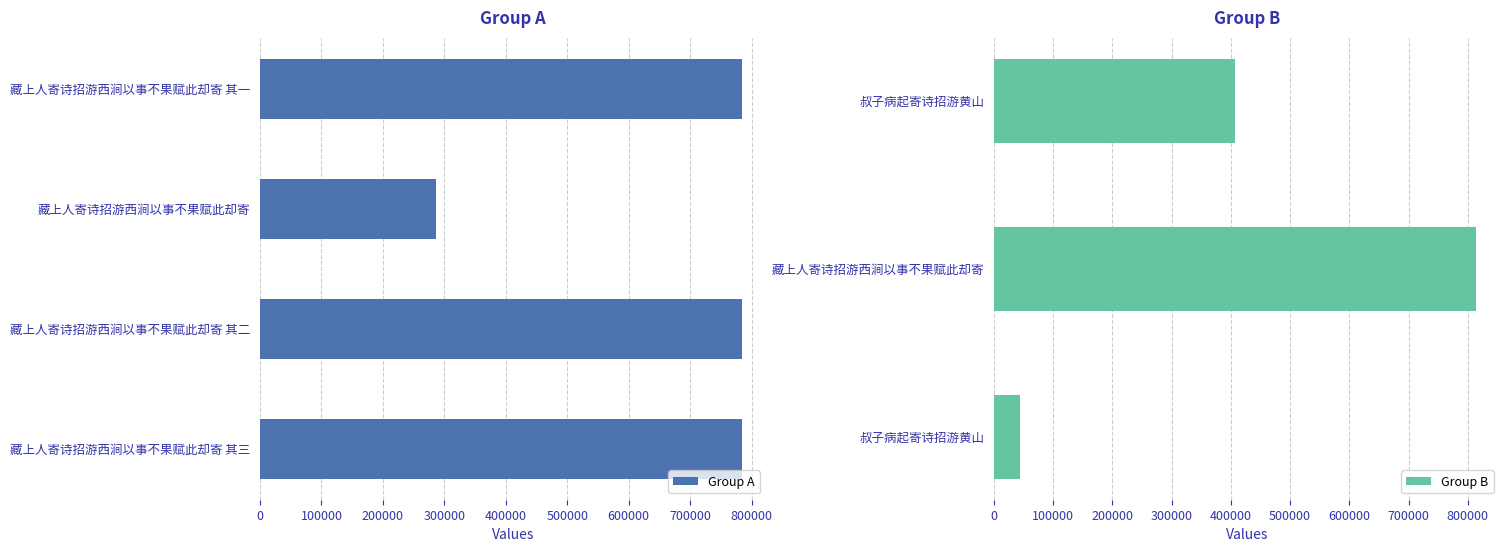

List the labels in order of value, largest first.

藏上人寄诗招游西涧以事不果赋此却寄, 藏上人寄诗招游西涧以事不果赋此却寄 其三, 藏上人寄诗招游西涧以事不果赋此却寄 其二, 藏上人寄诗招游西涧以事不果赋此却寄 其一, 叔子病起寄诗招游黄山, 藏上人寄诗招游西涧以事不果赋此却寄, 叔子病起寄诗招游黄山